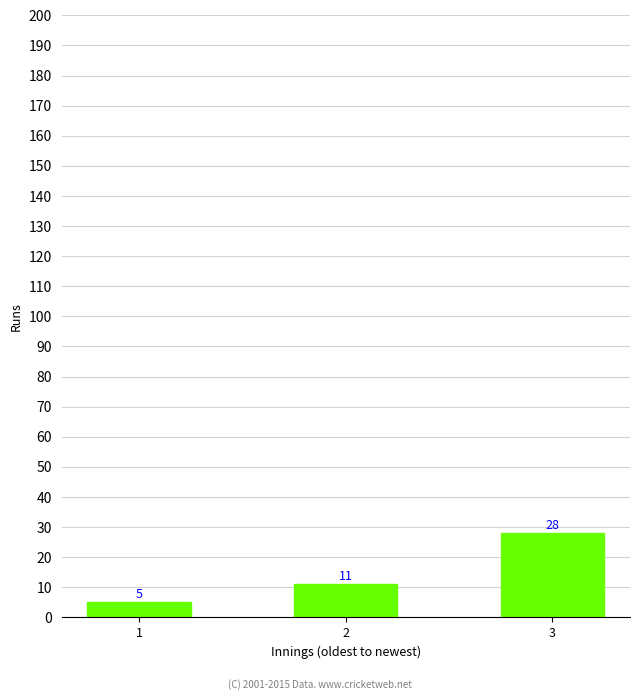

What is the difference between the maximum and minimum values?

23